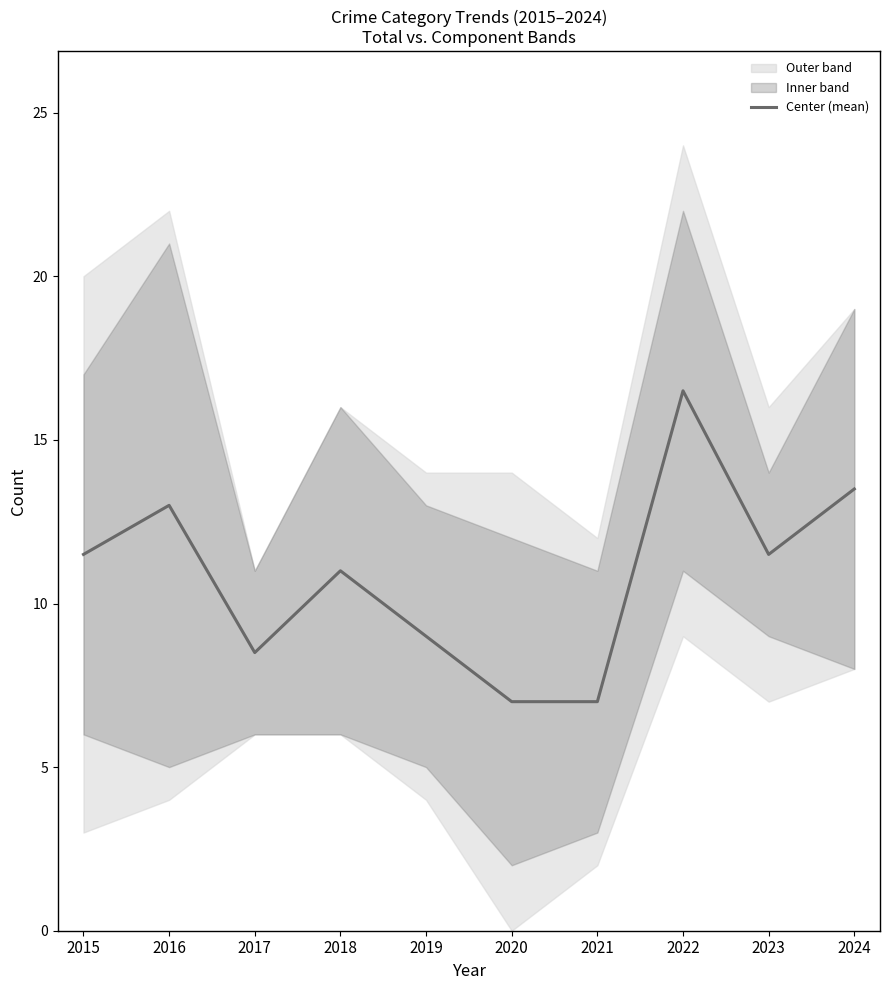

Reading left to right, extract all data points from this chart.

2015=11.5	2016=13.0	2017=8.5	2018=11.0	2019=9.0	2020=7.0	2021=7.0	2022=16.5	2023=11.5	2024=13.5